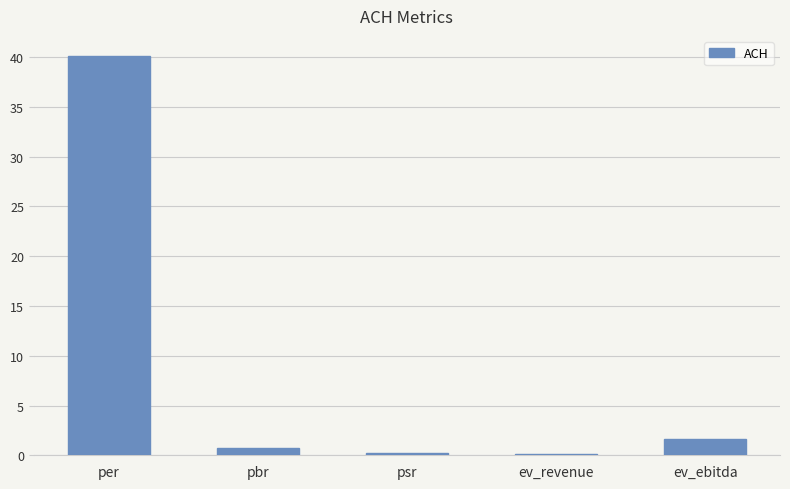

What is the ratio of the value at per to the value at ev_ebitda?

24.9